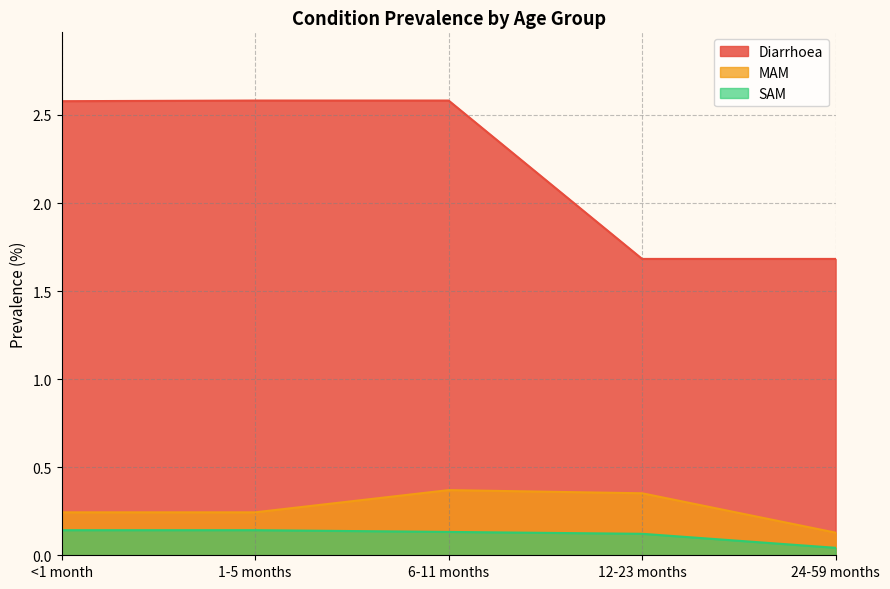

What is the average value of the MAM series?

0.3